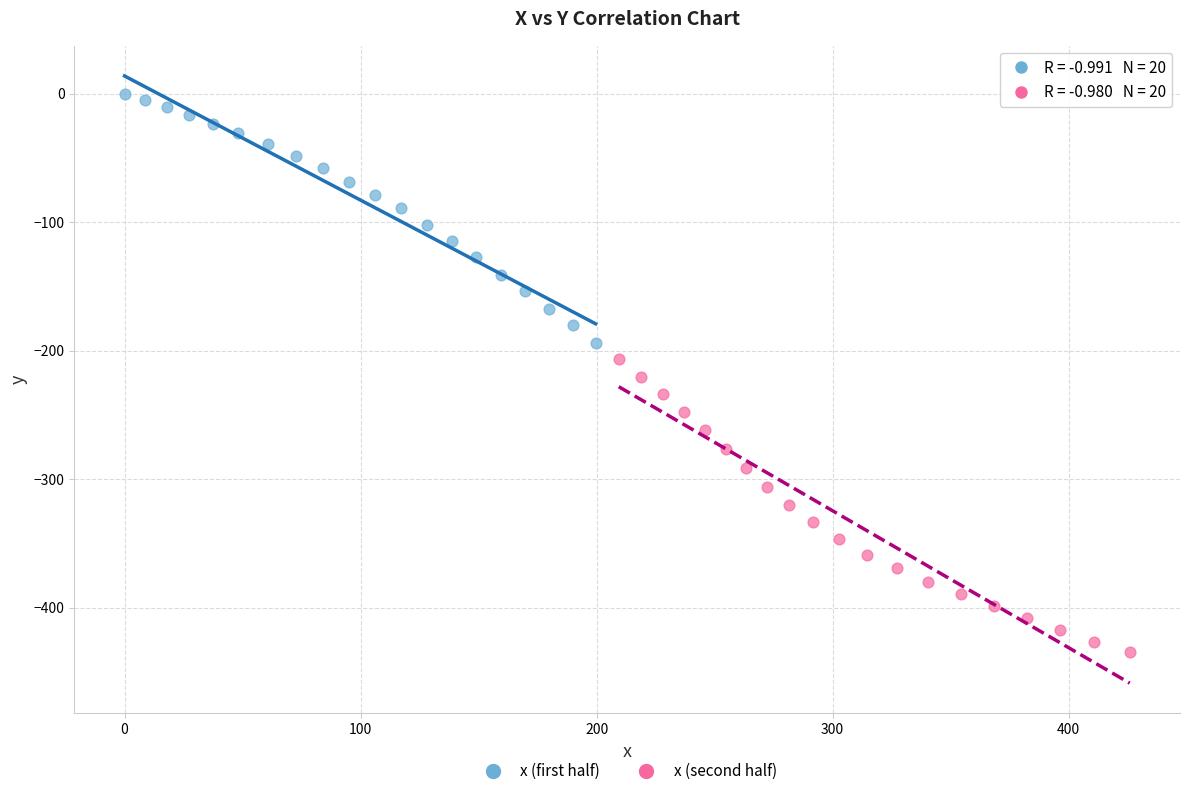

What are all the series names shown in the legend?

x (first half), x (second half)